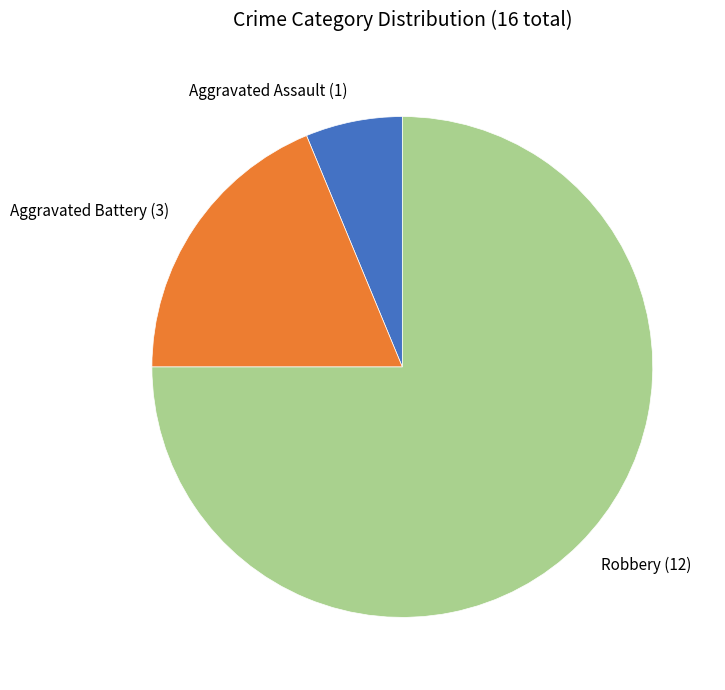

Which has a higher value, Aggravated Battery (3) or Aggravated Assault (1)?

Aggravated Battery (3)